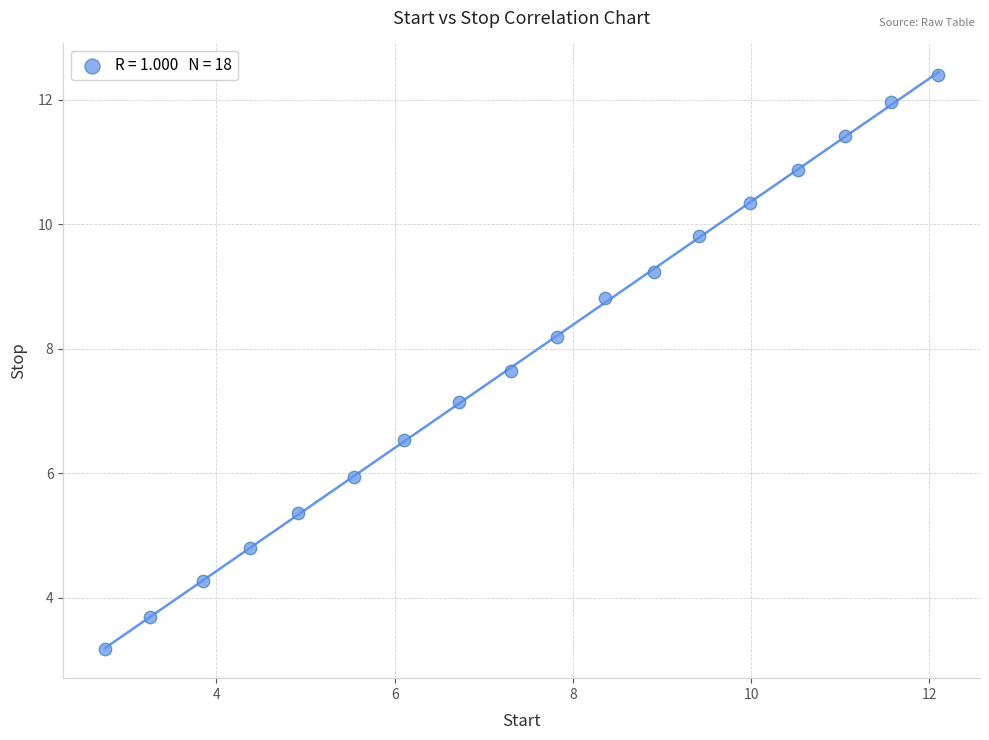

What Y value in the scatter plot is closest to 7?

7.1